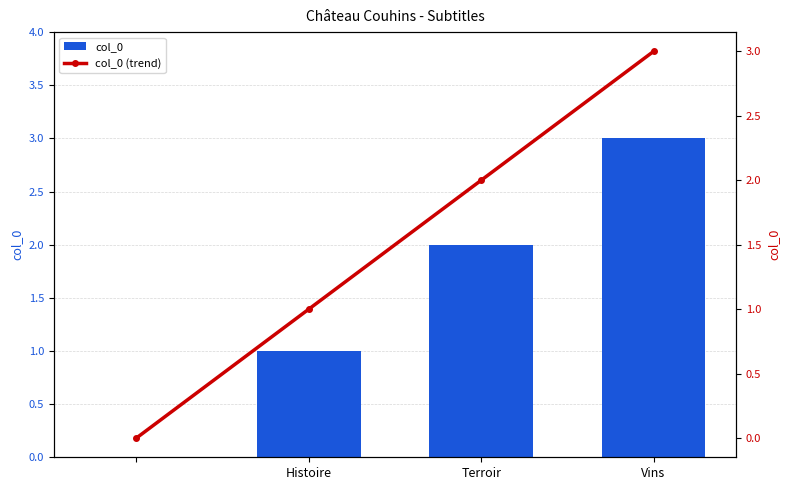

Is it true that col_0 (trend) equals 1 at Histoire?

False